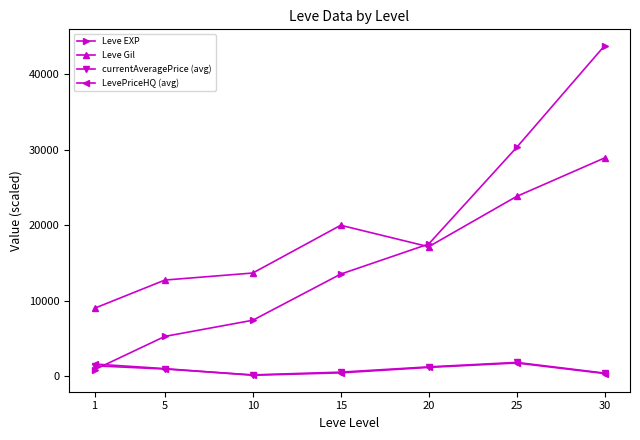

Which series has the largest range (max minus min)?

Leve EXP